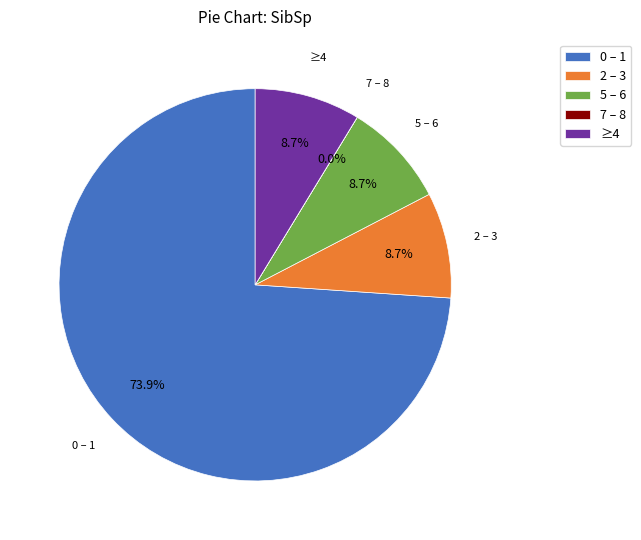

Does 0 – 1 account for over 50% of the chart?

Yes